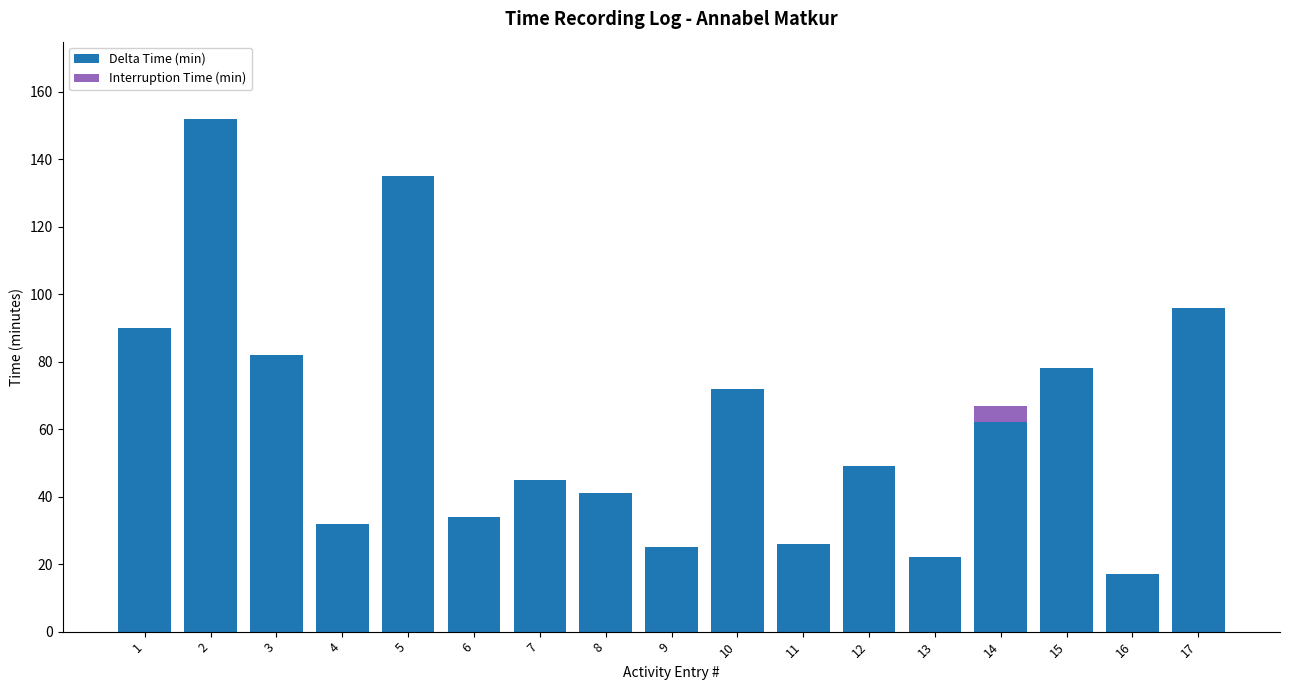

What is the total value across all series at 14?

67